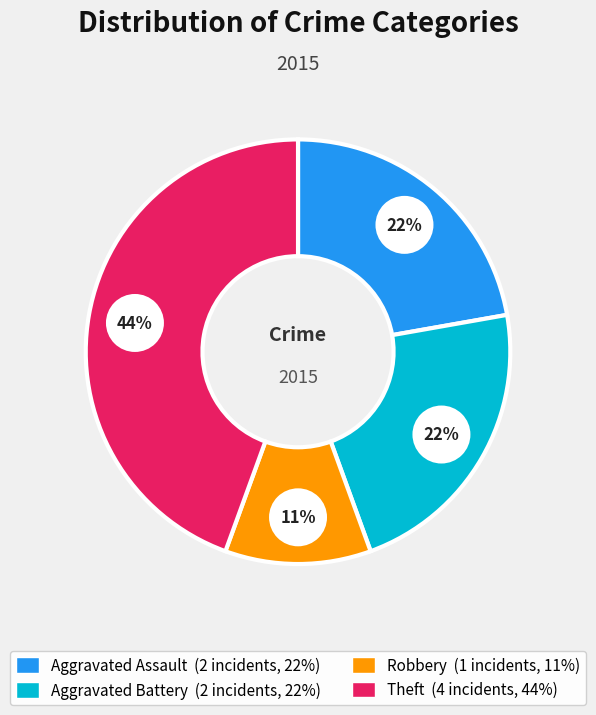

What is the change in value from Aggravated Battery to Theft?

+2